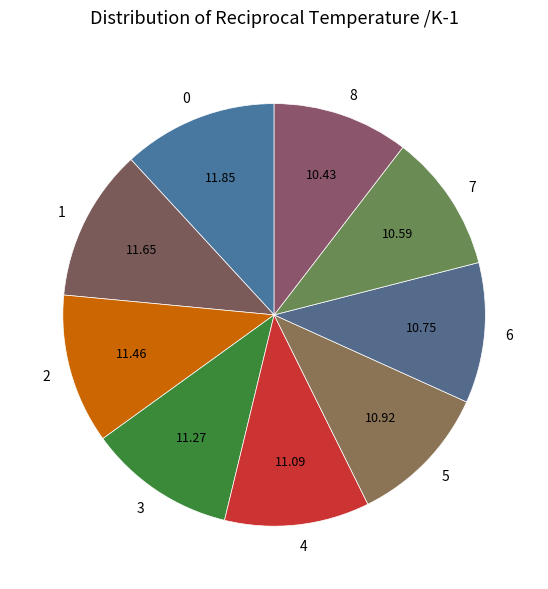

Is the sum of 1 and 3 greater than half?

No